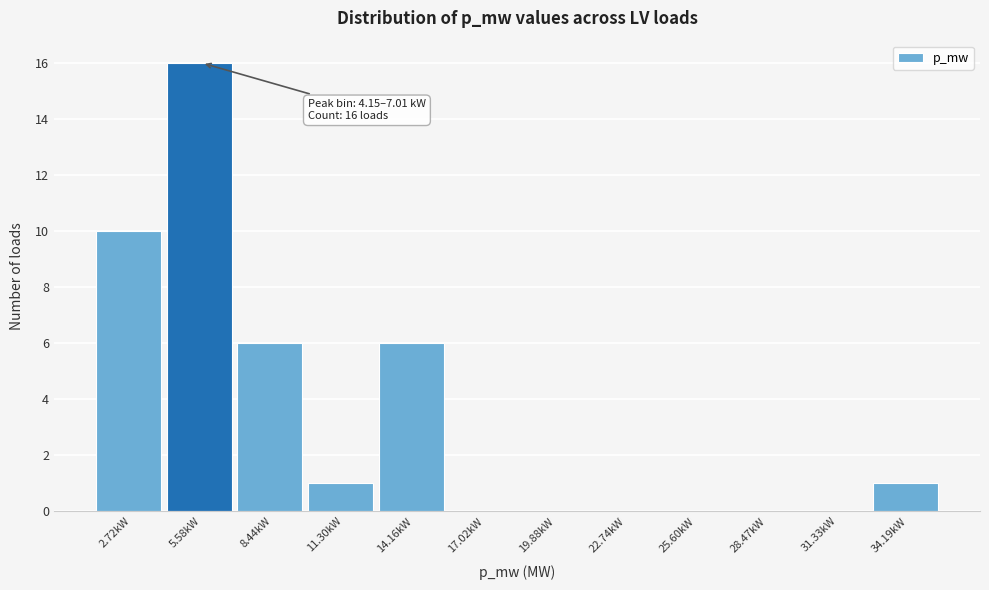

Reading right to left, extract all data points from this chart.

34.19kW=1	31.33kW=0	28.47kW=0	25.60kW=0	22.74kW=0	19.88kW=0	17.02kW=0	14.16kW=6	11.30kW=1	8.44kW=6	5.58kW=16	2.72kW=10